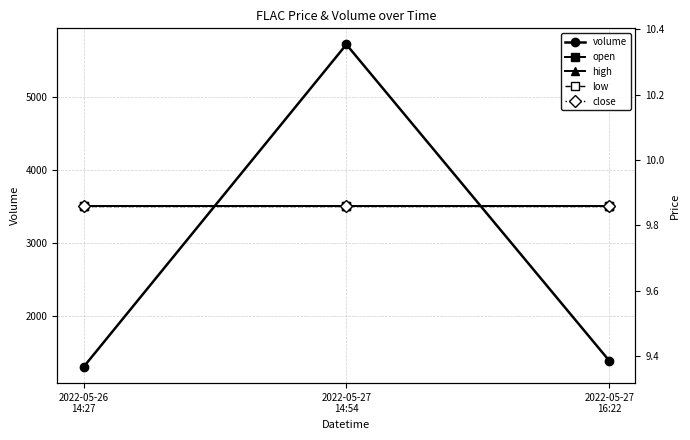

At which category is the sum across all series the highest?

2022-05-27
14:54